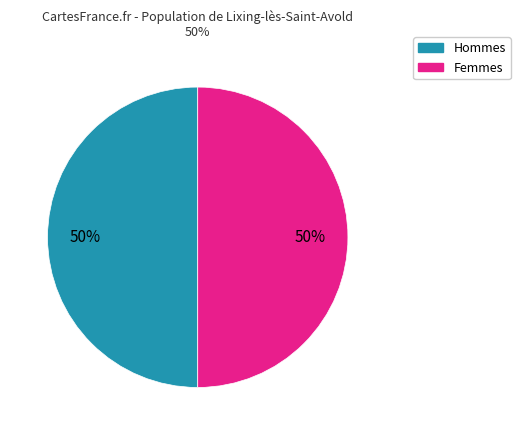

To the nearest percent, what is the difference between the largest and smallest slice percentages?

0%